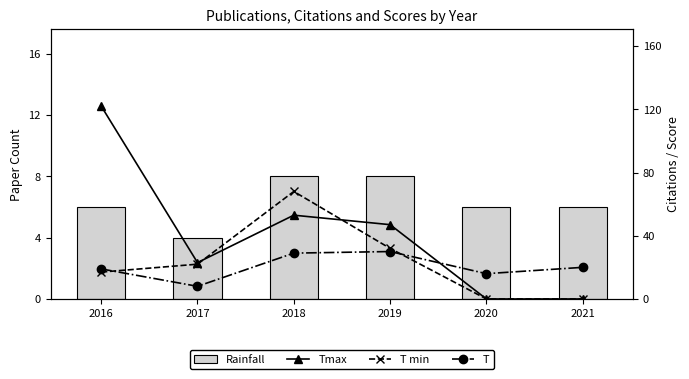

Which has a higher value, 2016 or 2017?

2016